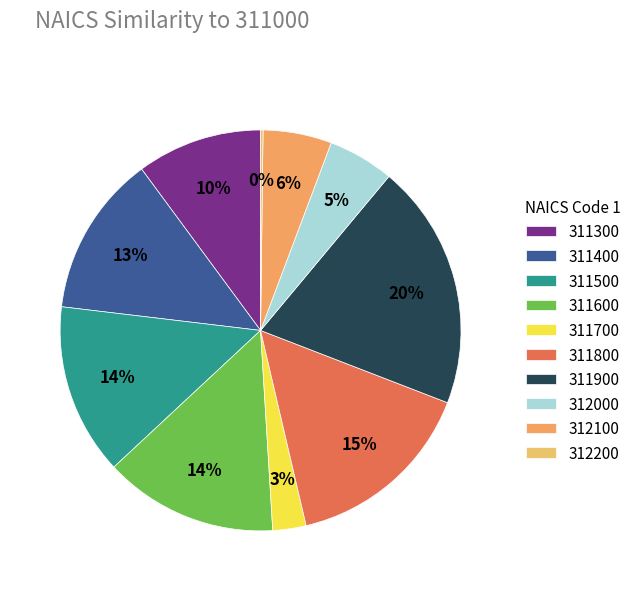

What percentage do 311300 and 311800 together represent?

25.6%